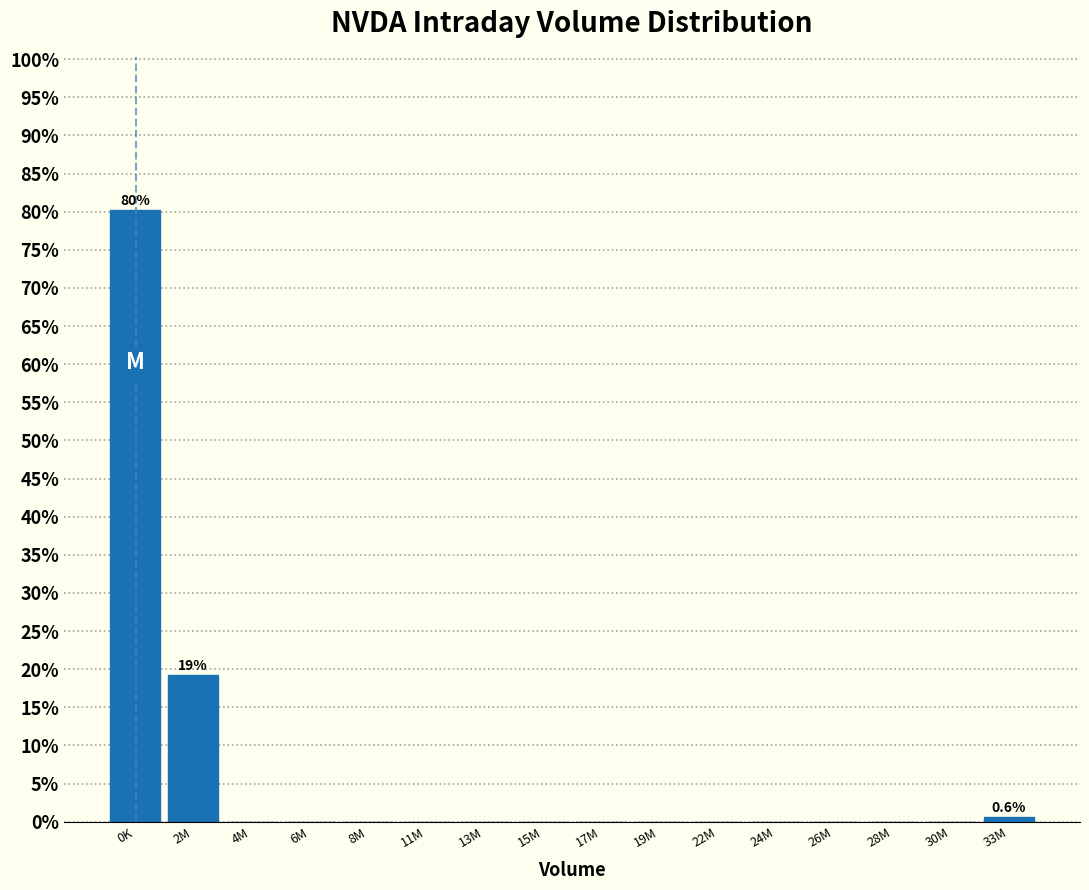

Reading right to left, extract all data points from this chart.

33M=0.6	30M=0.0	28M=0.0	26M=0.0	24M=0.0	22M=0.0	19M=0.0	17M=0.0	15M=0.0	13M=0.0	11M=0.0	8M=0.0	6M=0.0	4M=0.0	2M=19.2	0K=80.2